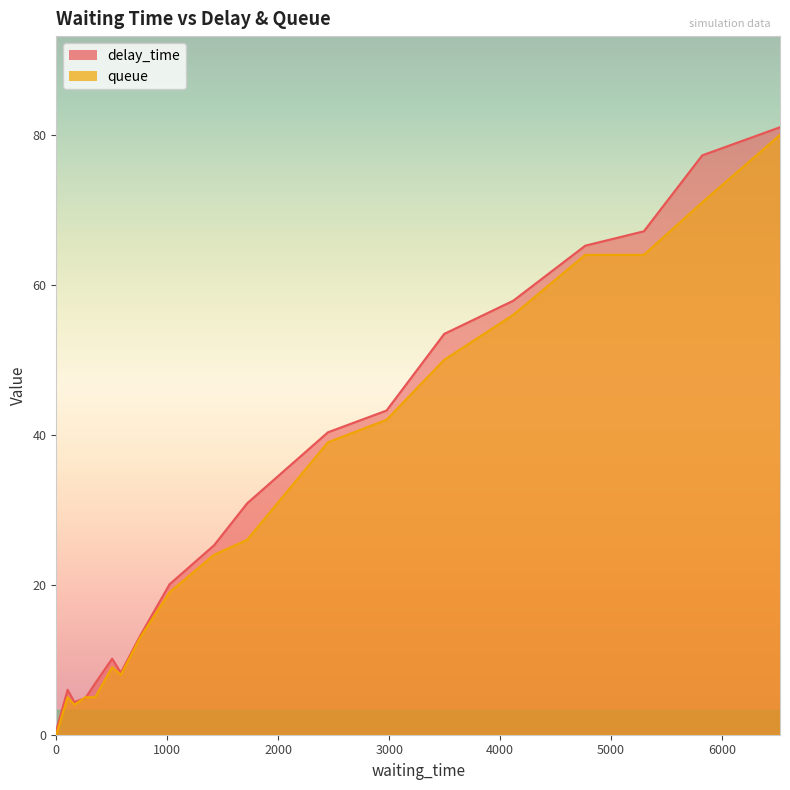

Count the number of categories in the chart.

20